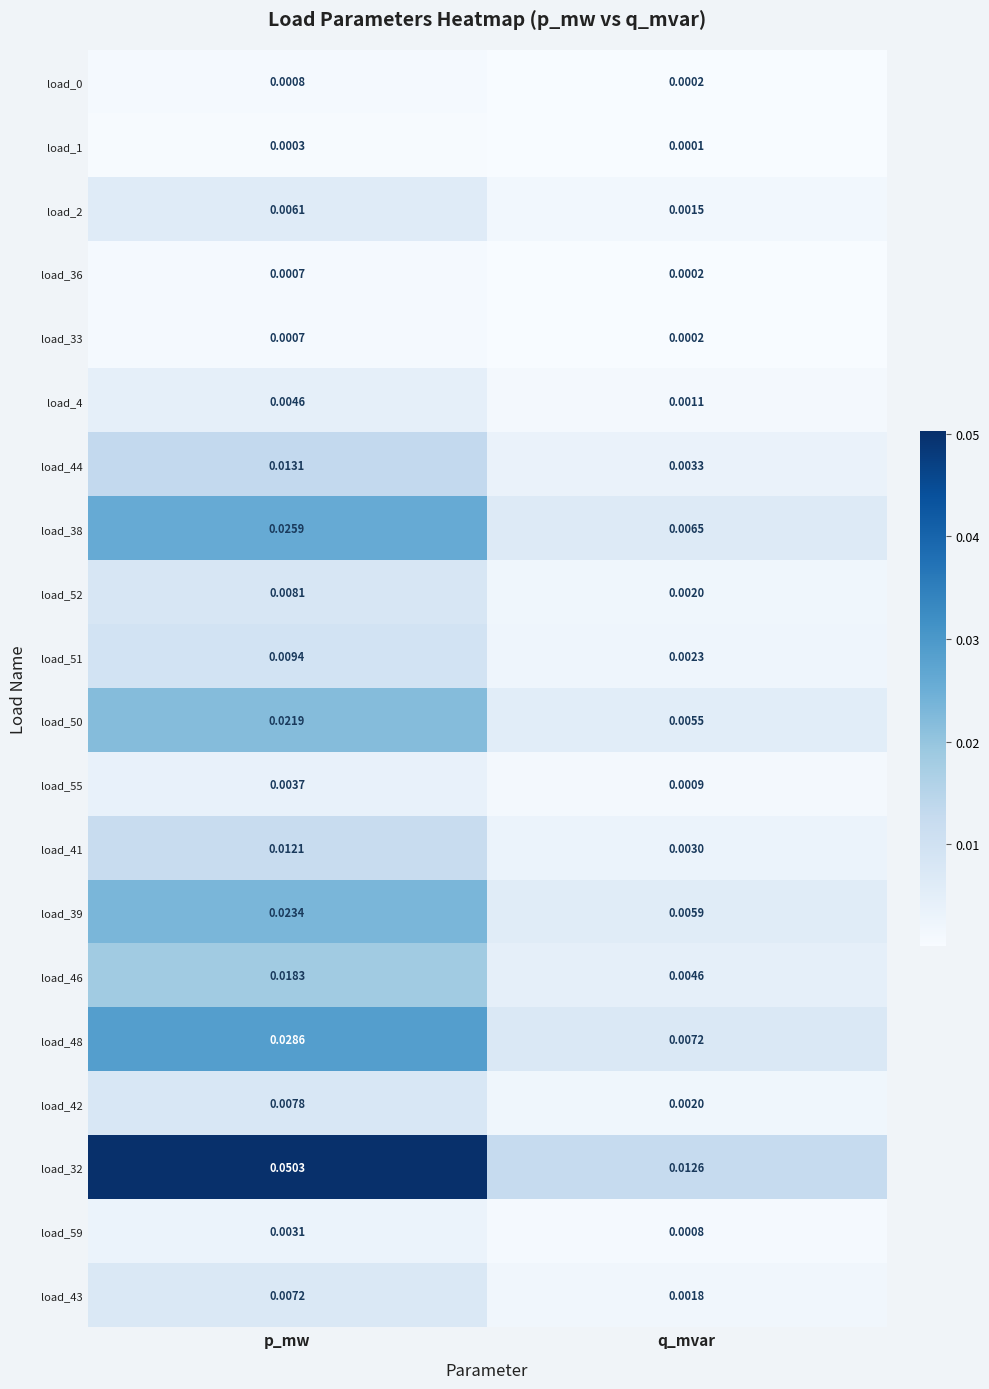

Rank the categories by load_39 value from highest to lowest.

p_mw, q_mvar